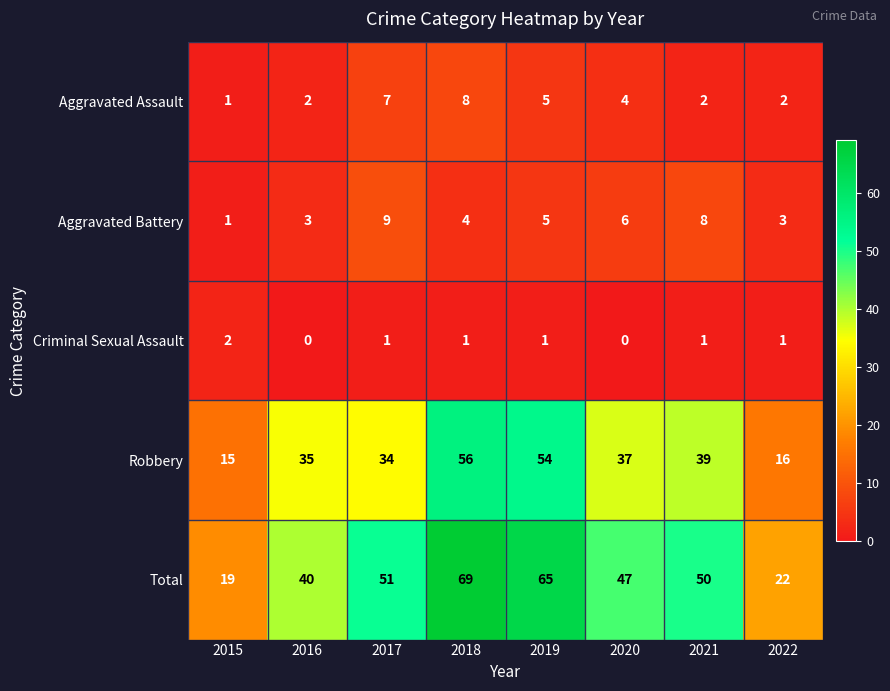

Which series has the largest total across all categories?

Total